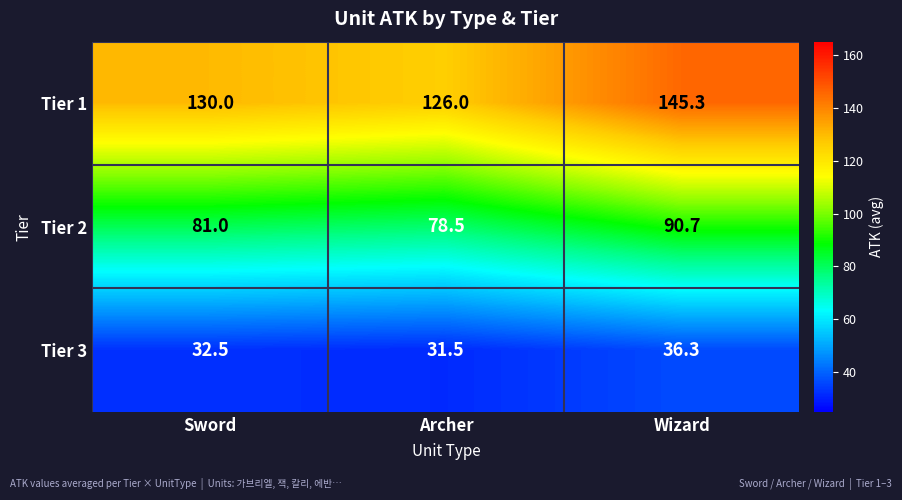

Which series has the widest spread of values?

Tier 1